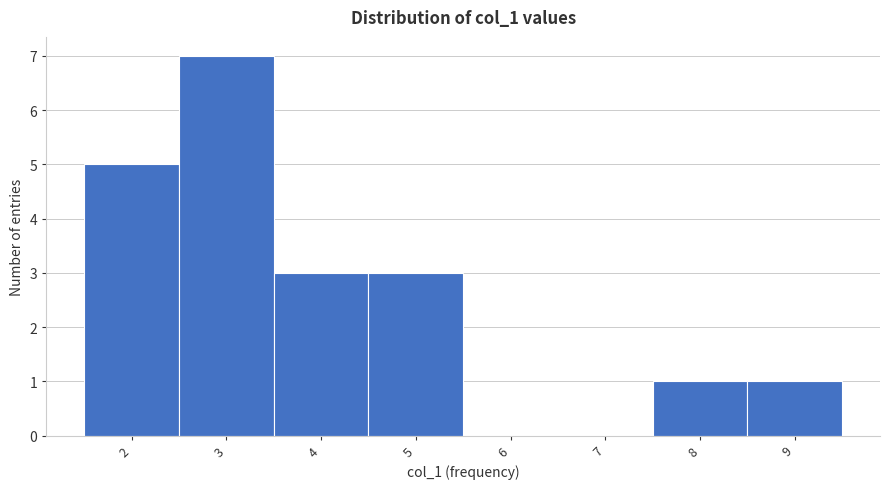

Over which range of the x-axis is the bar tallest?

2.5 to 3.5